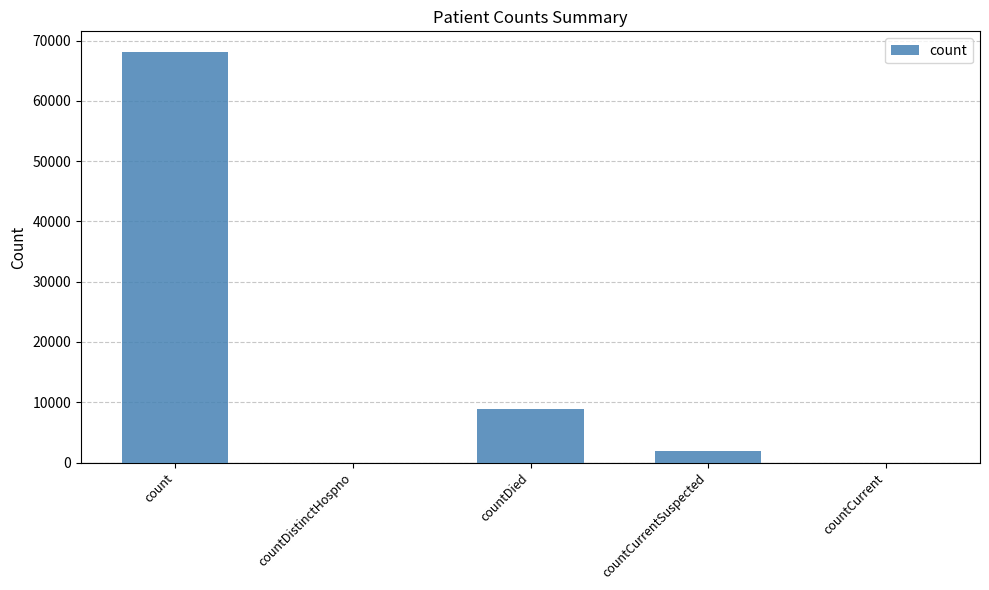

The chart shows a value of 118634 at count. True or false?

False